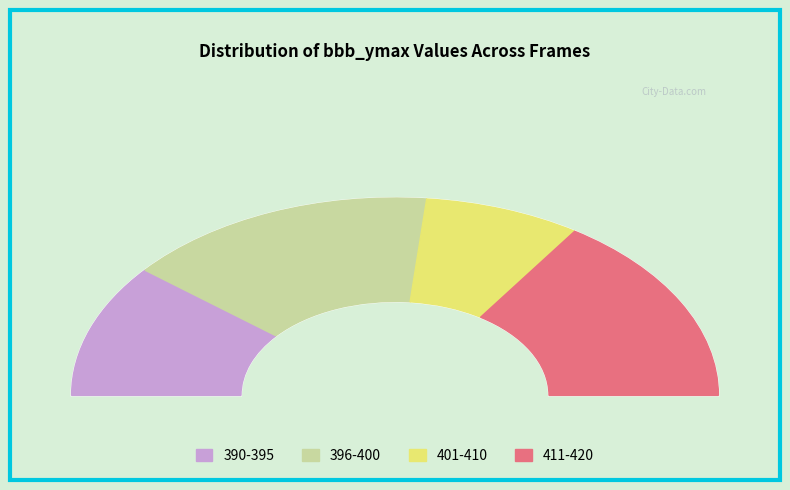

Does 404 represent more than half of the total?

No